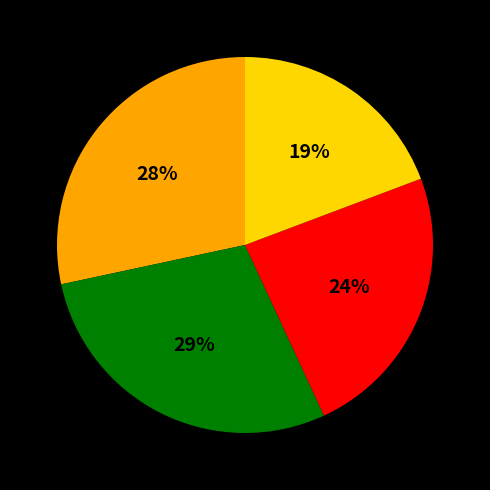

How many slices are in this pie chart?

4